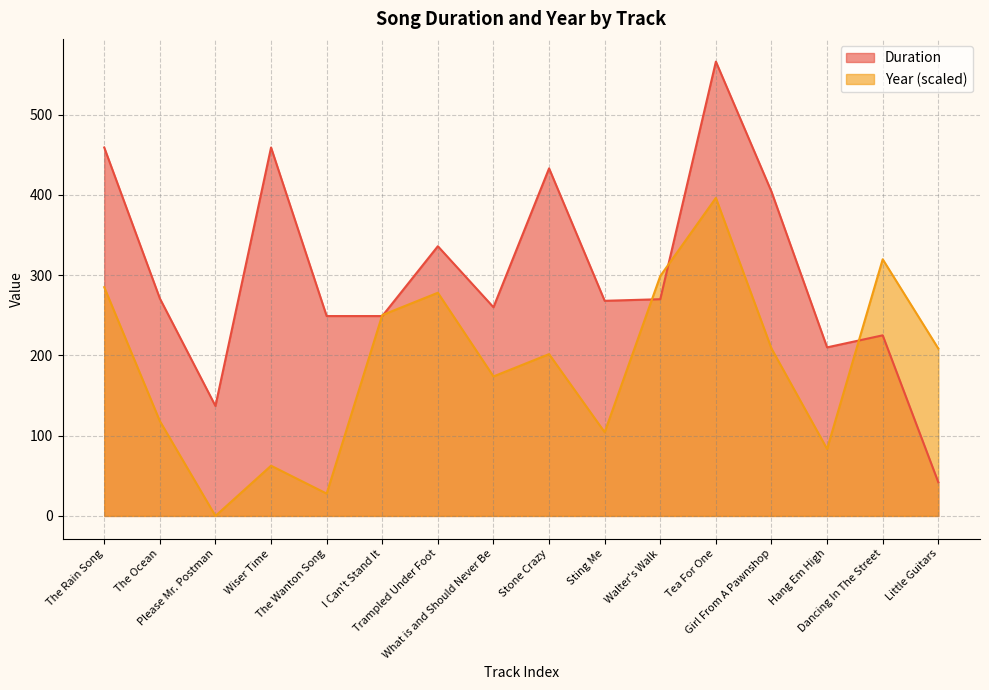

How many lines are shown in the chart?

2